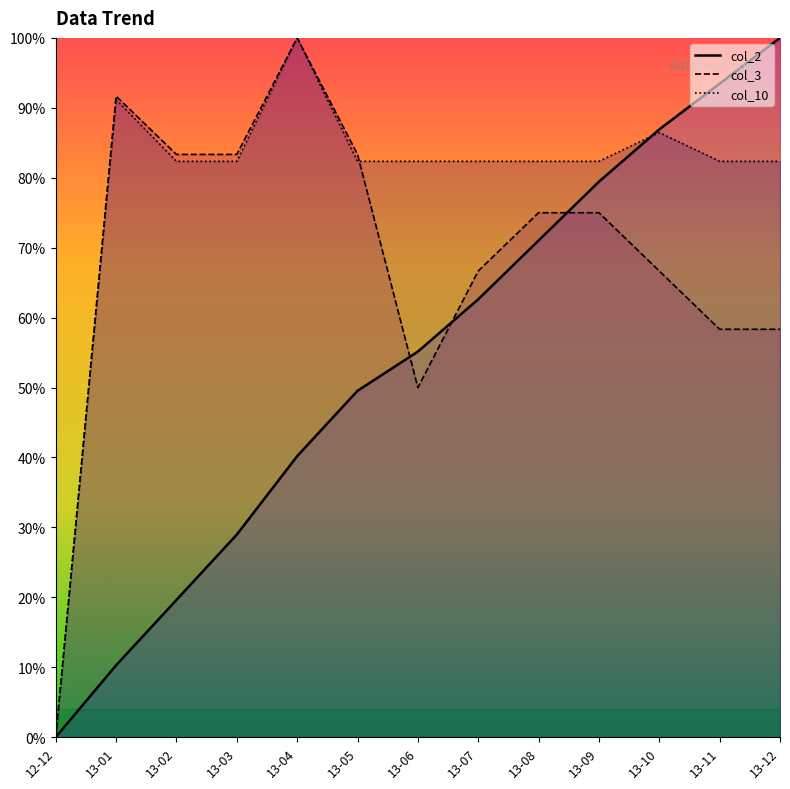

Reading right to left, extract all data points from this chart.

col_2_line: 100.0	93.5	86.9	79.4	71.0	62.6	55.1	49.5	40.2	29.0	19.6	10.3	0.0
col_3_line: 58.3	58.3	66.7	75.0	75.0	66.7	50.0	83.3	100.0	83.3	83.3	91.7	0.0
col_10_line: 82.4	82.4	86.5	82.4	82.4	82.4	82.4	82.4	100.0	82.4	82.4	91.2	0.0